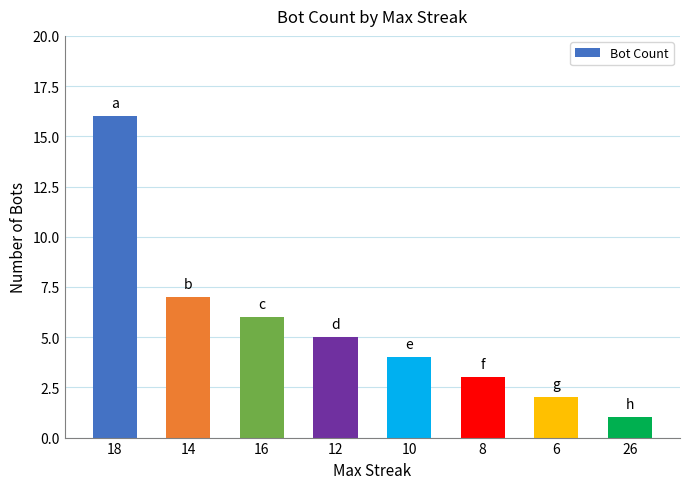

Is it true that the value at 14 is 5?

False